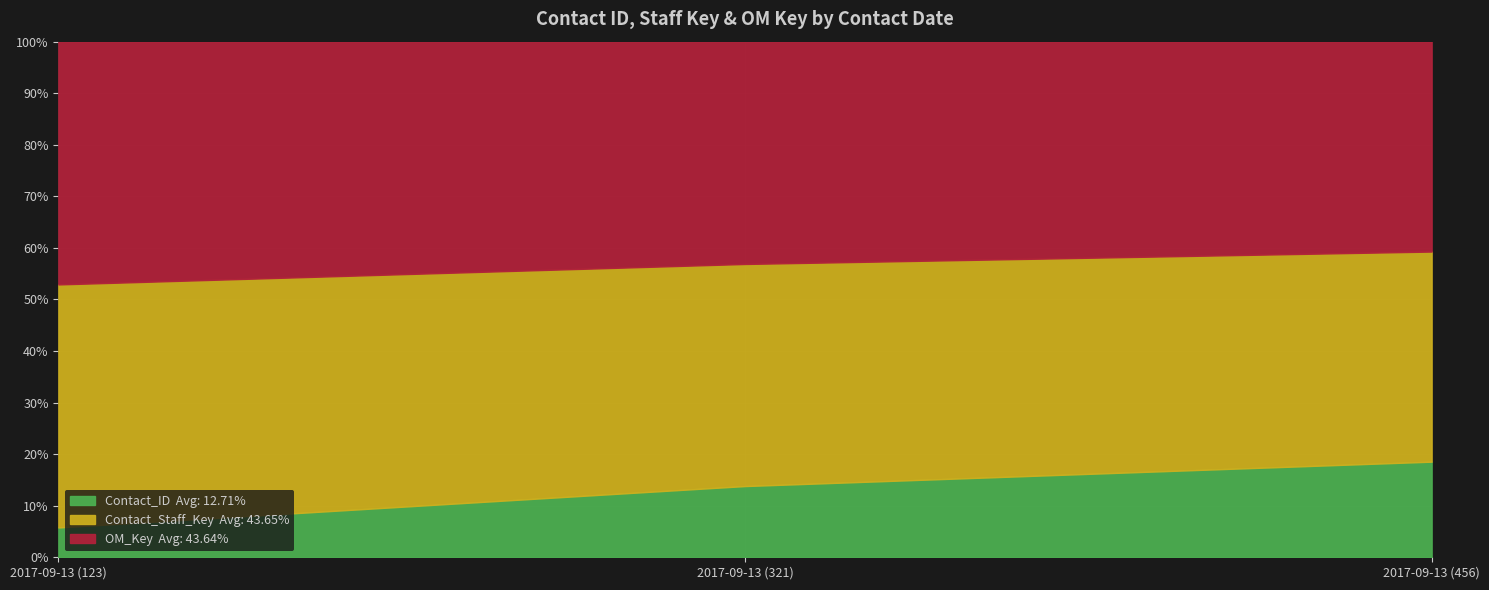

How many OM_Key values are between 1001 and 1002?

3